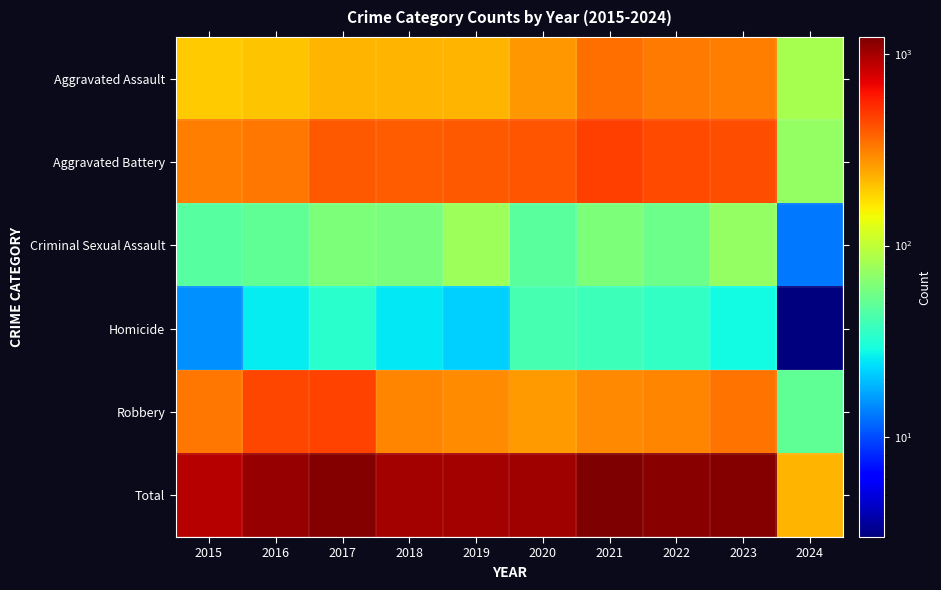

Count the number of categories in the chart.

10